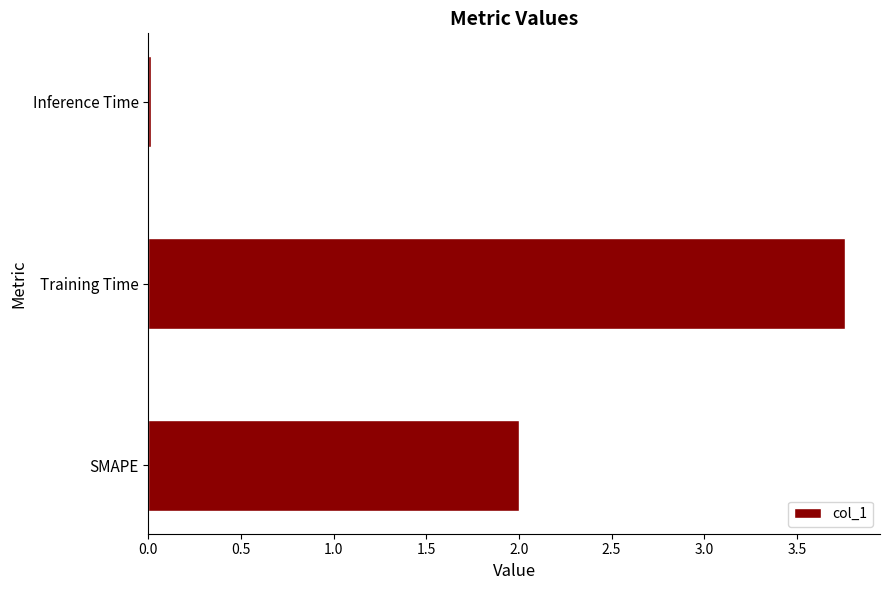

Does the chart contain stacked bars?

No